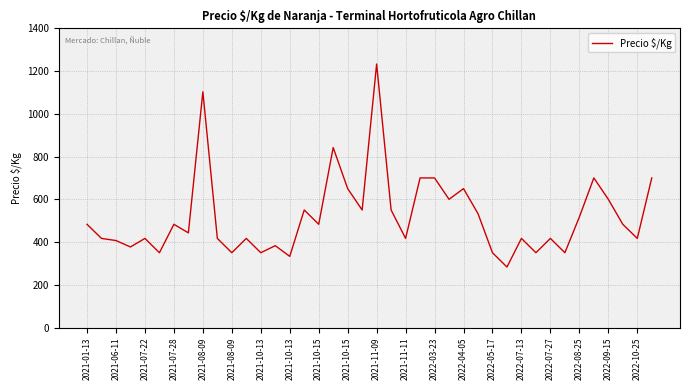

What is the maximum value shown in the chart?

1233